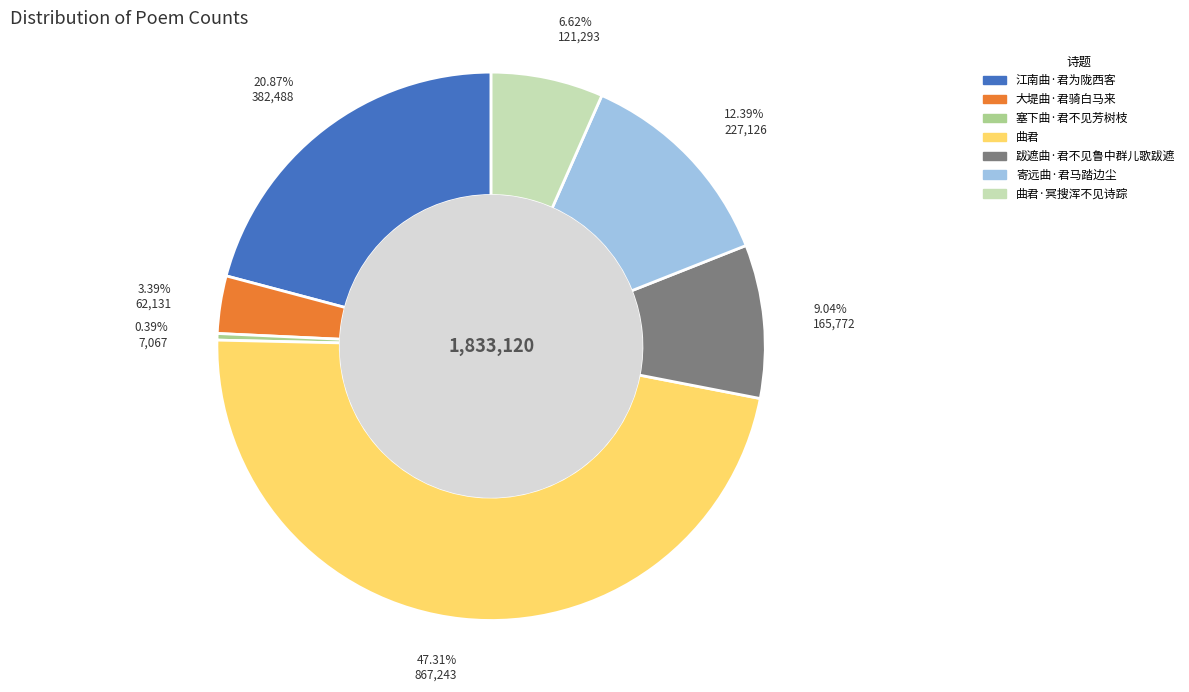

Count the number of slices in the pie.

7